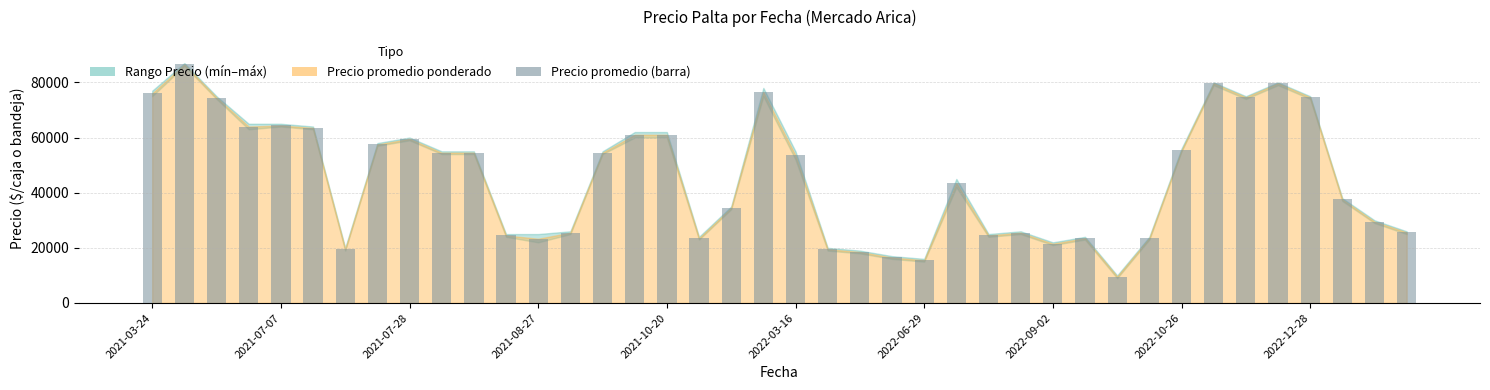

What is the smallest value displayed?

9583